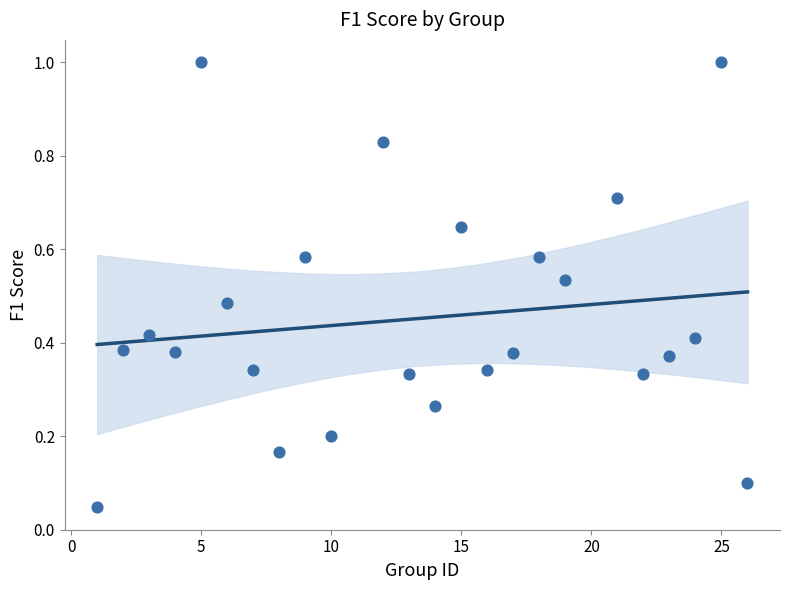

What is the range of X values (max minus min)?

25.0